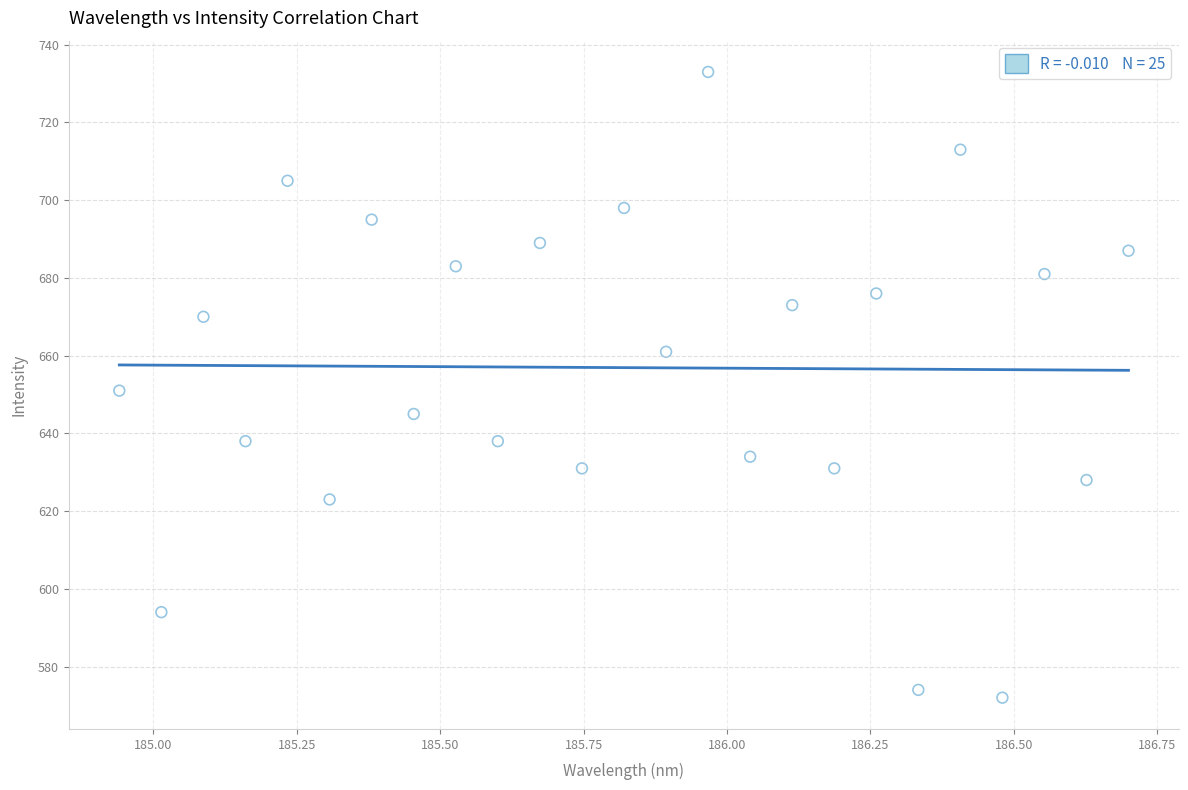

What is the range of Y values (max minus min)?

161